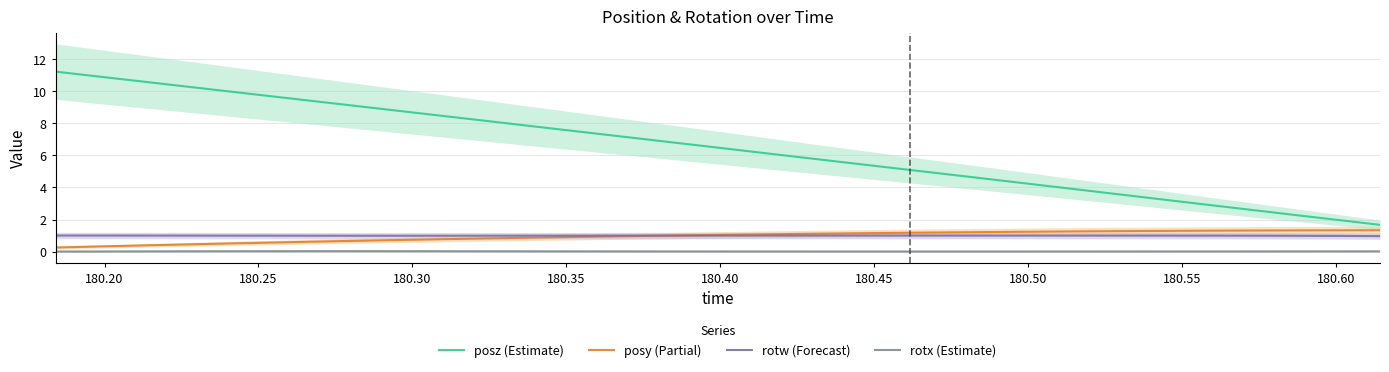

Where is the first local maximum for rotx (Estimate)?

180.50